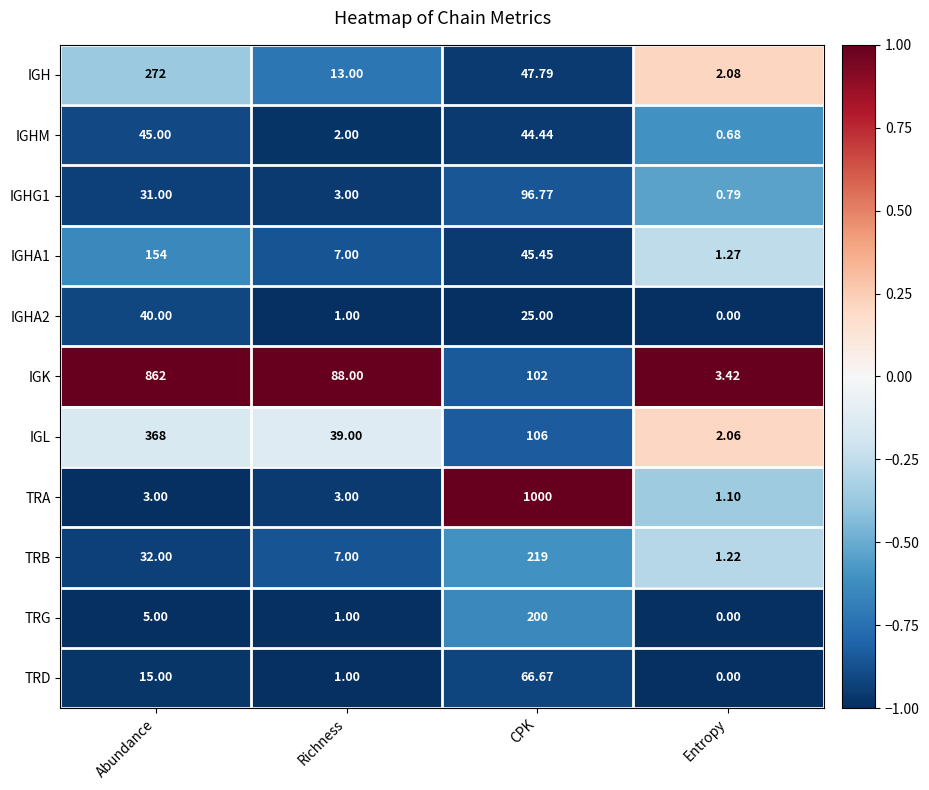

Which label corresponds to the smallest value in the chart?

Entropy